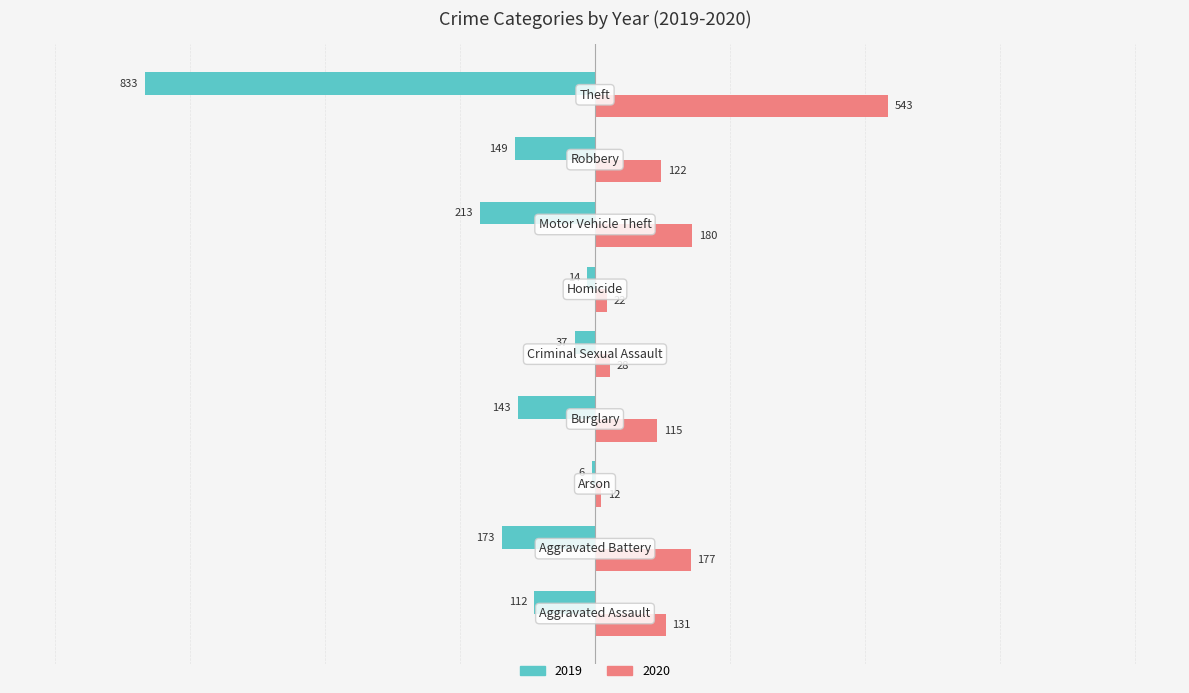

Which series has the largest total across all categories?

2020